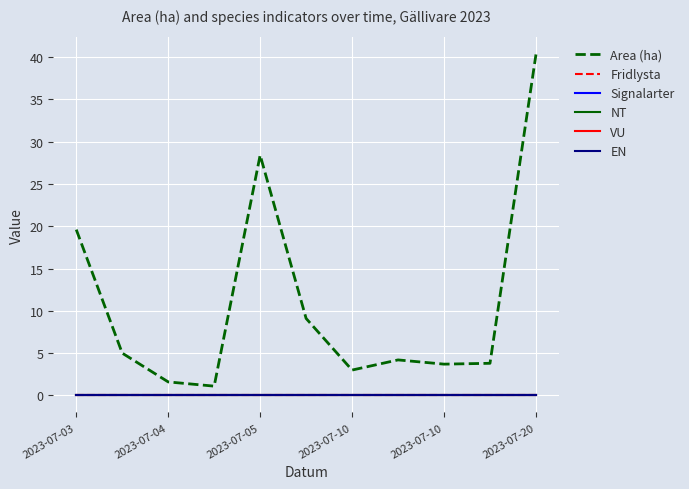

Does the chart display data point markers on the line(s)?

No